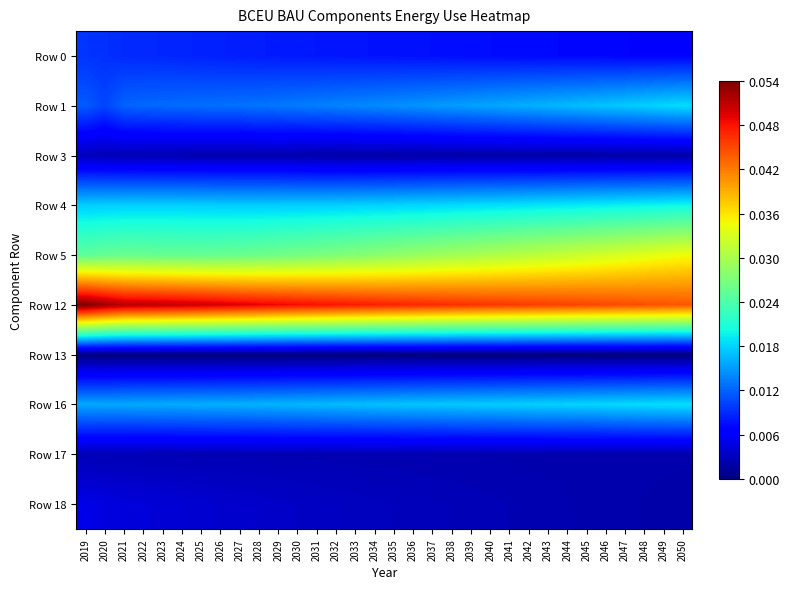

Which series has the largest range (max minus min)?

Row 12